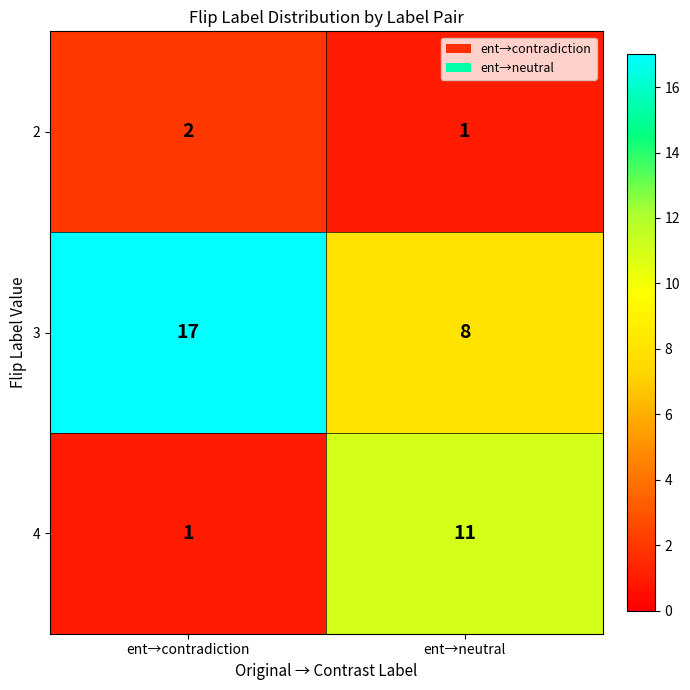

True or false: 4 has a value of 1 at ent→contradiction.

True